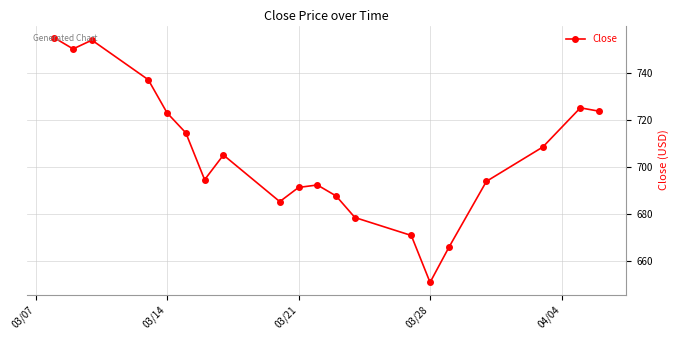

What is the sum of all values?

14106.7